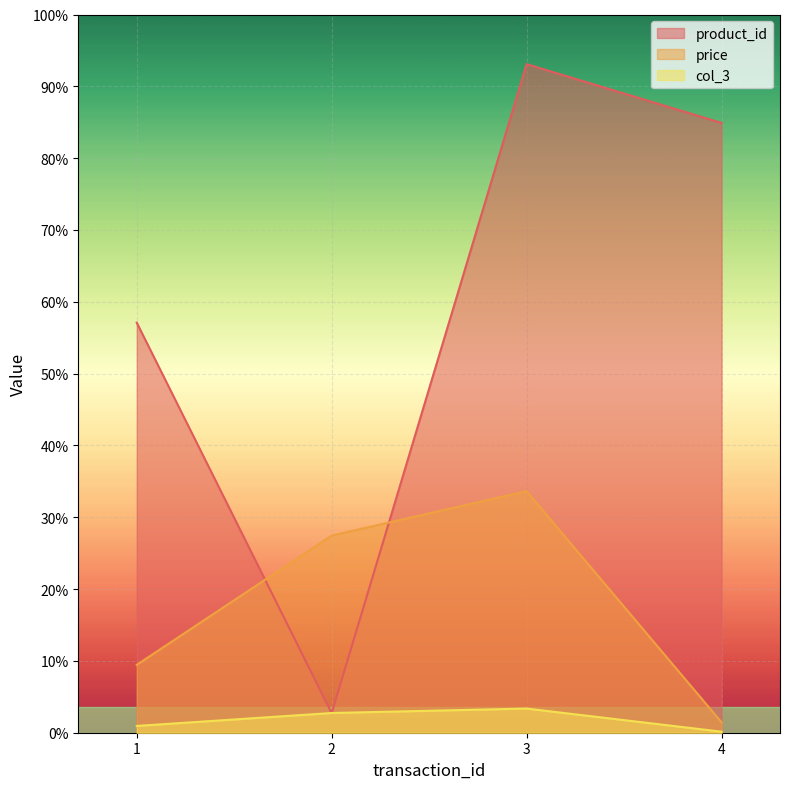

True or false: col_3 and price cross at least once.

False